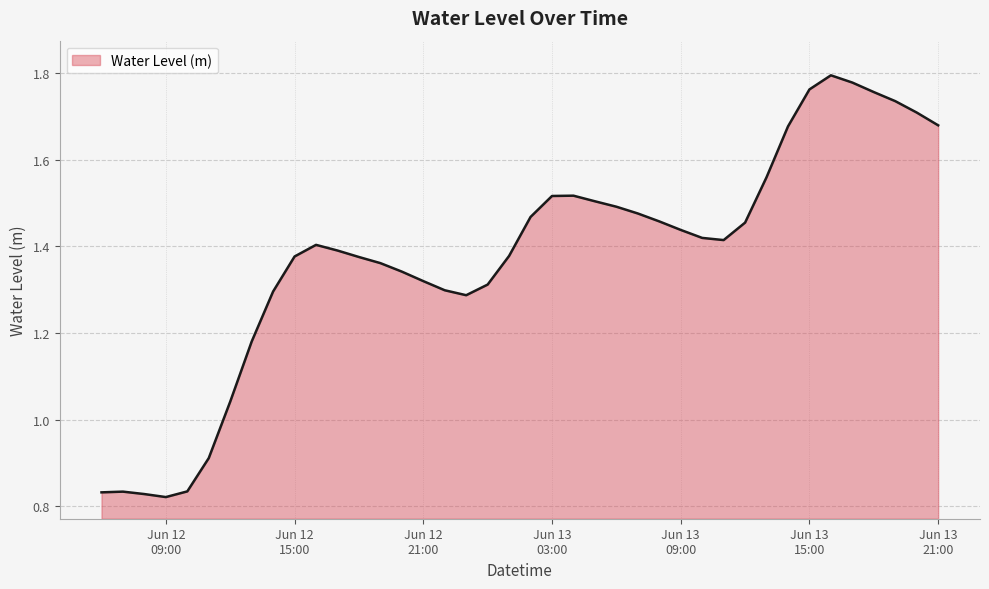

How many lines are shown in the chart?

1